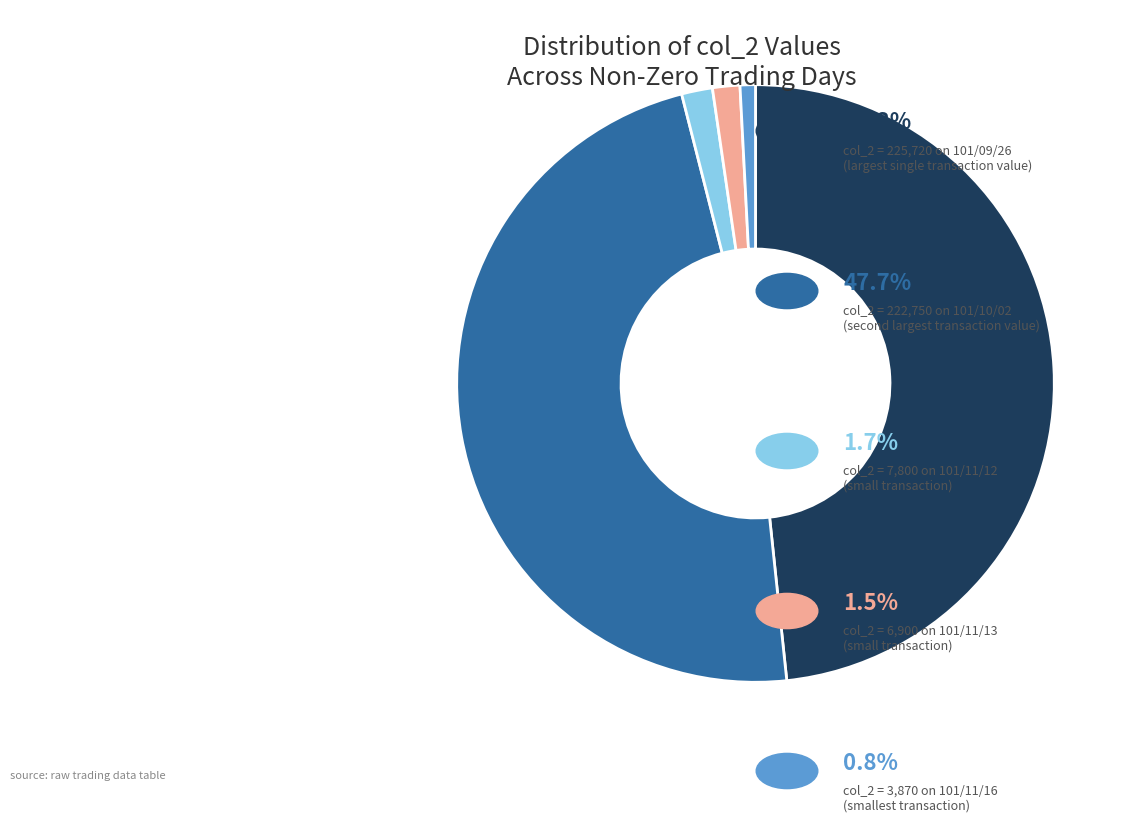

Does any single category account for the majority?

No